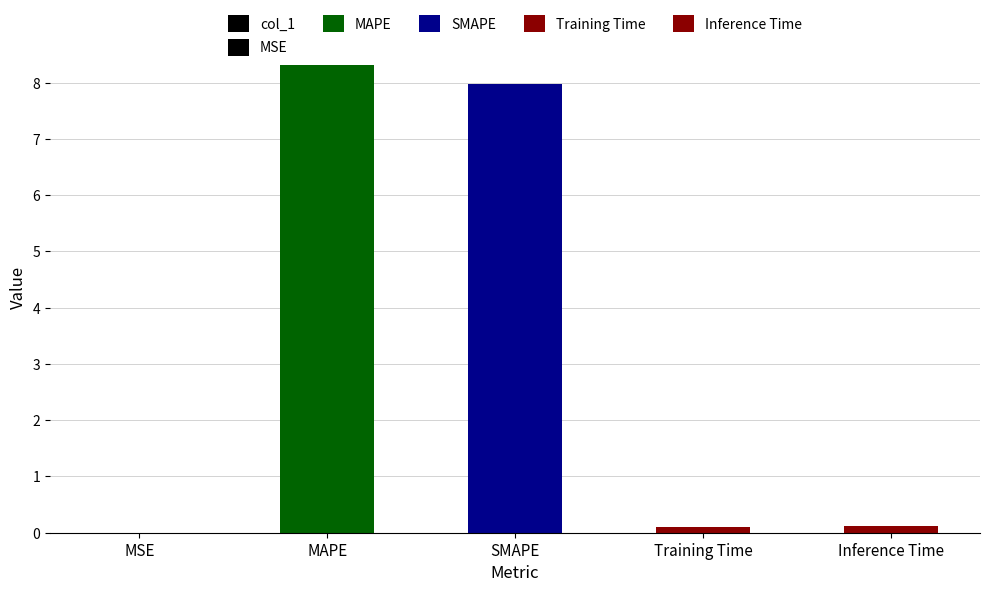

What is the average value?

3.3